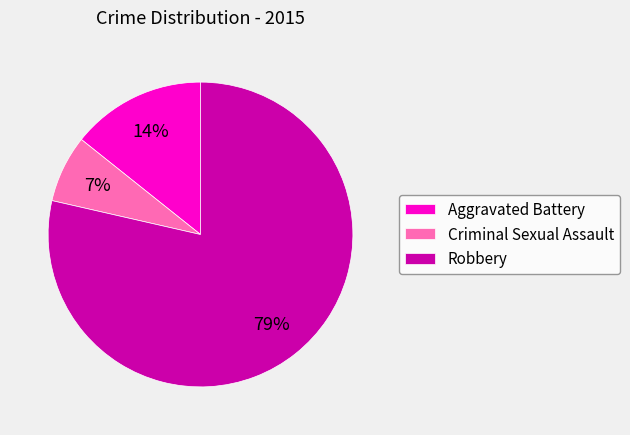

To the nearest percent, what is the combined percentage of Aggravated Battery and Criminal Sexual Assault?

21%